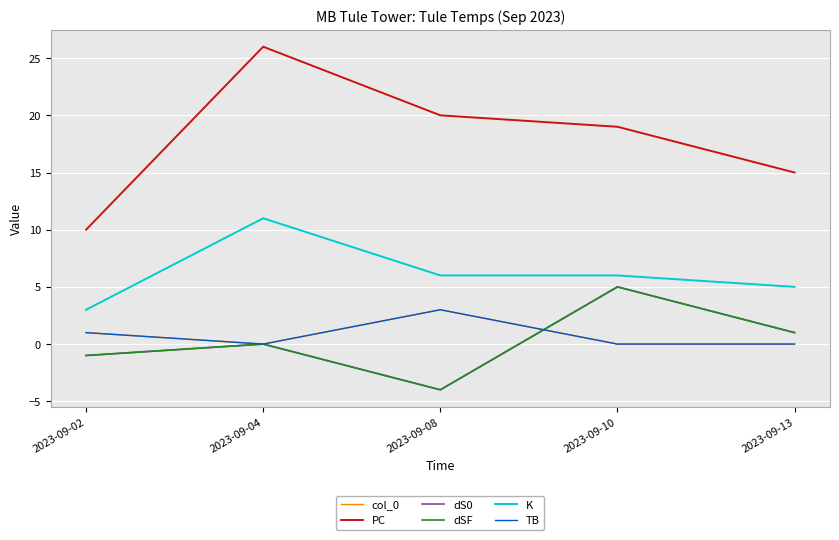

What are all the series names shown in the legend?

col_0, PC, dS0, dSF, K, TB